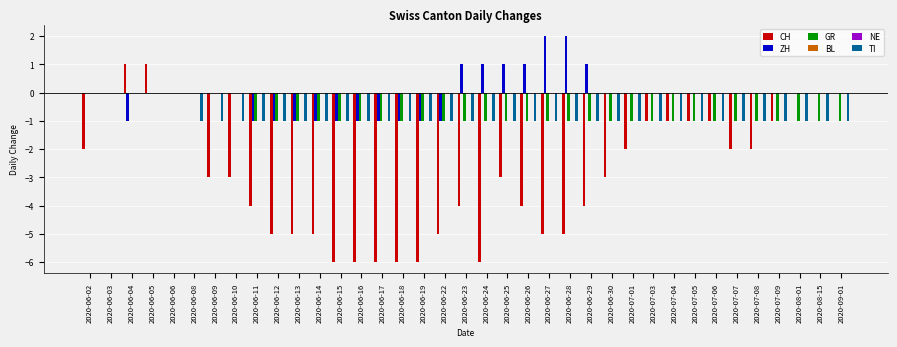

How many bars are there in total?

222